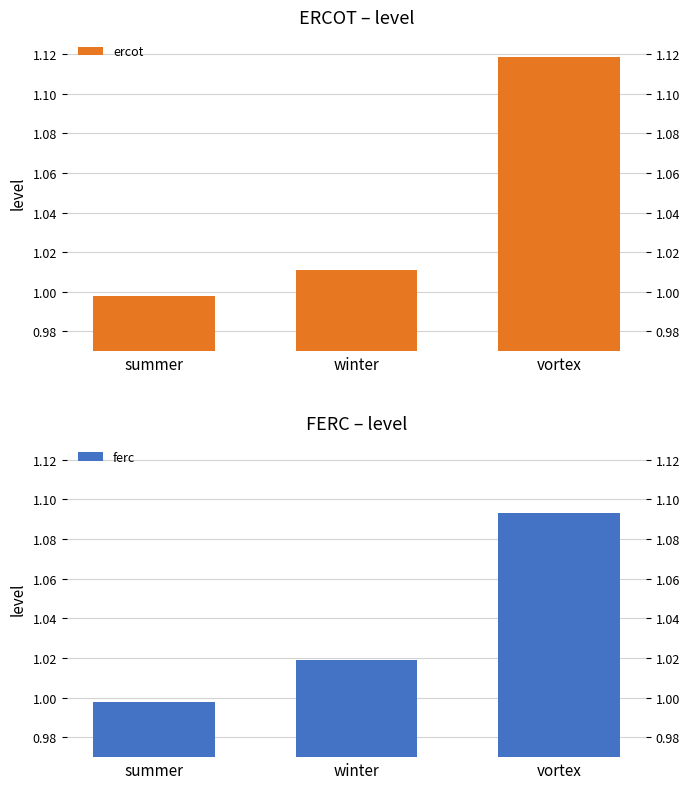

How many series are shown in this chart?

2